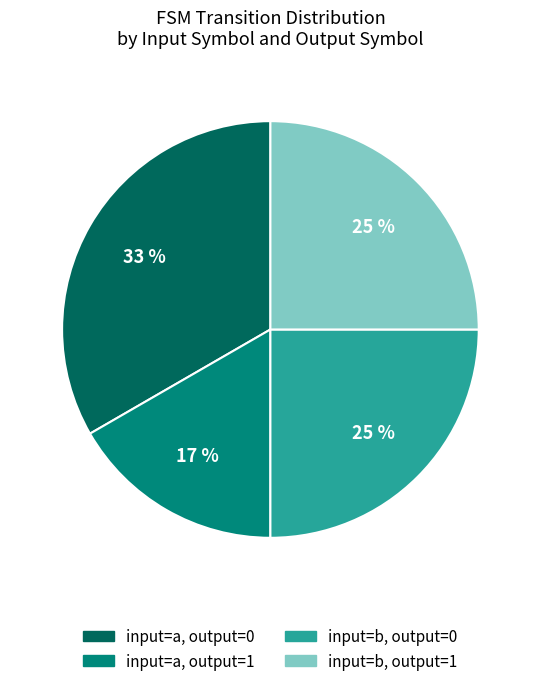

To the nearest percent, what is the average slice percentage?

25%